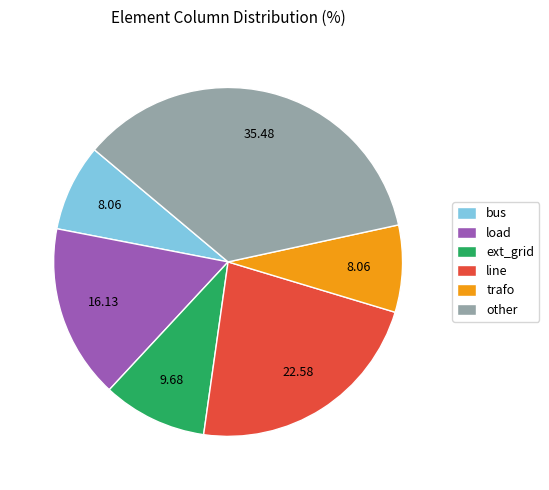

What is the largest slice in the pie chart?

other